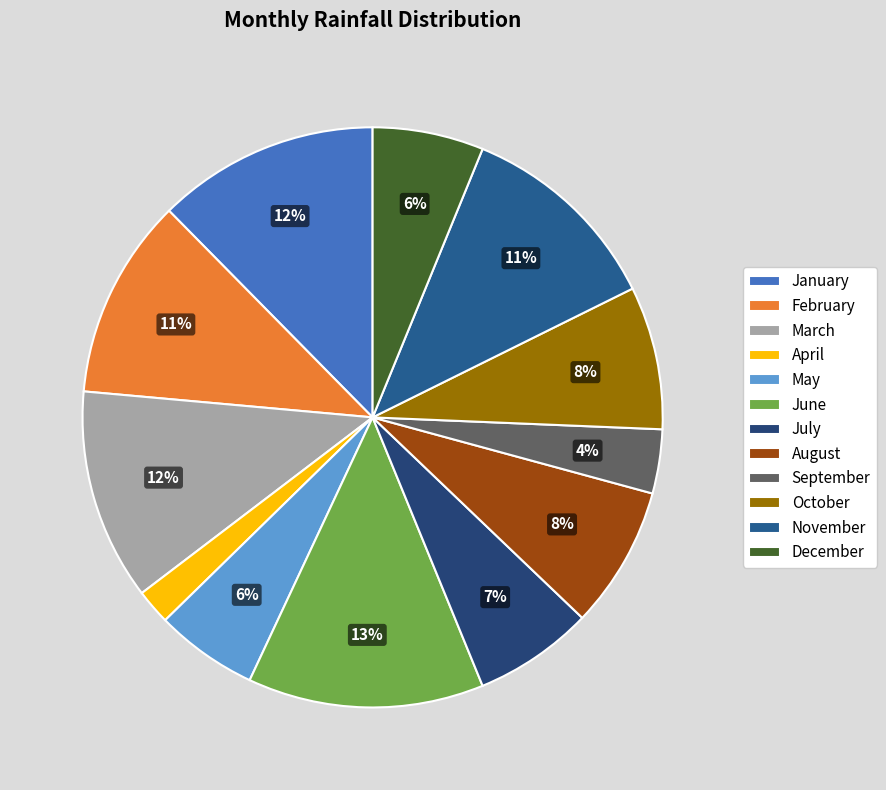

To the nearest percent, what percentage of the pie is April?

2%